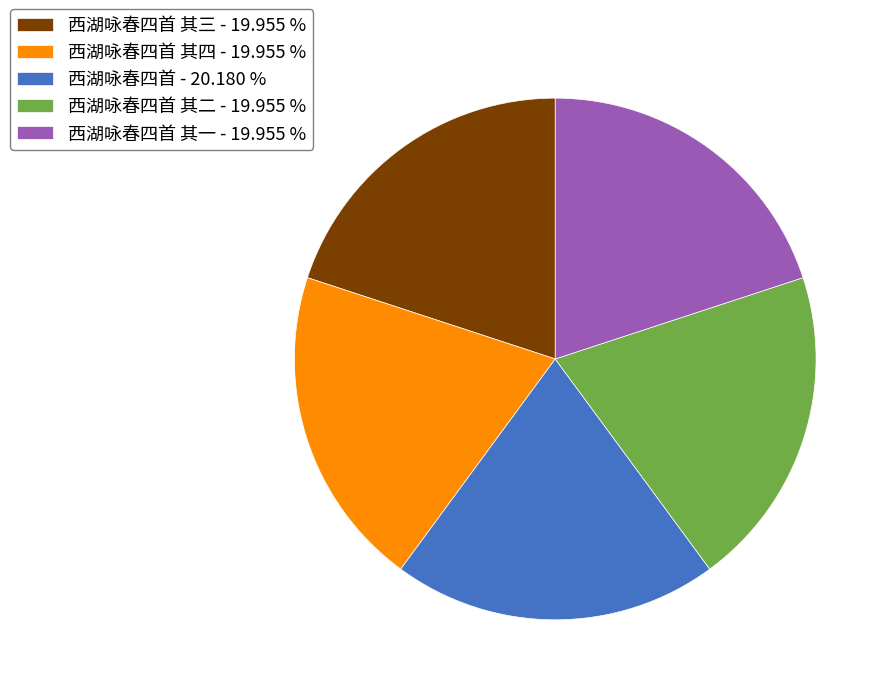

Do 西湖咏春四首 - 20.180 % and 西湖咏春四首 其一 - 19.955 % together represent more than half of the pie?

No